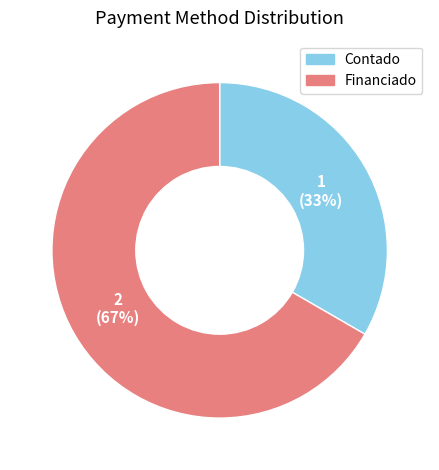

Rank the categories by value from highest to lowest.

Financiado, Contado